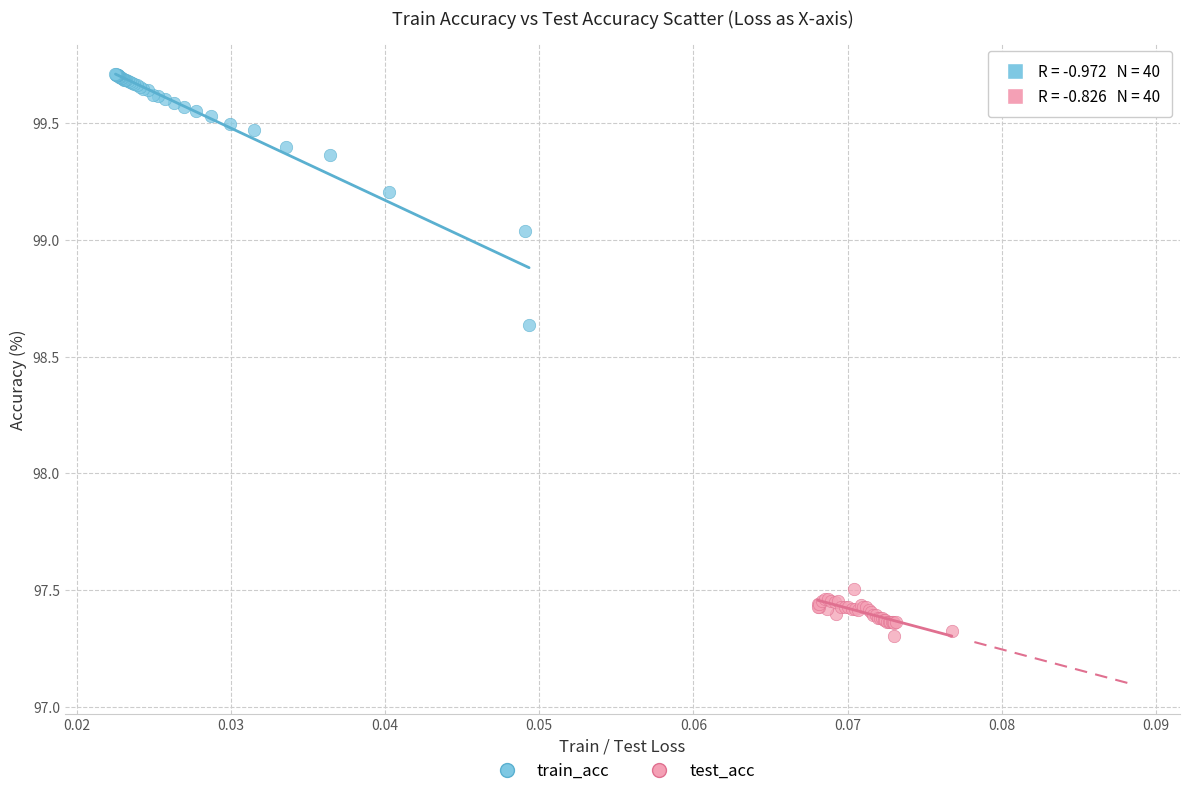

Which series reaches the minimum Y coordinate?

test_acc